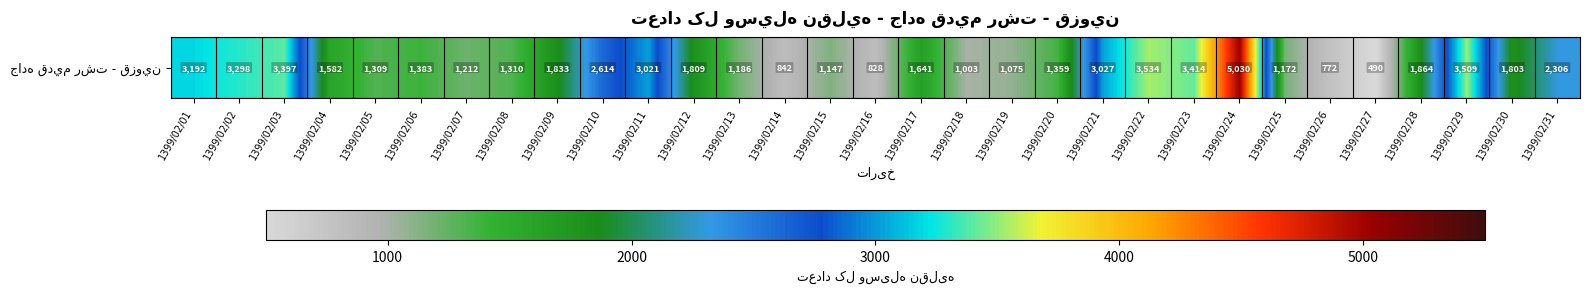

What value does the data have at 1399/02/14?

842